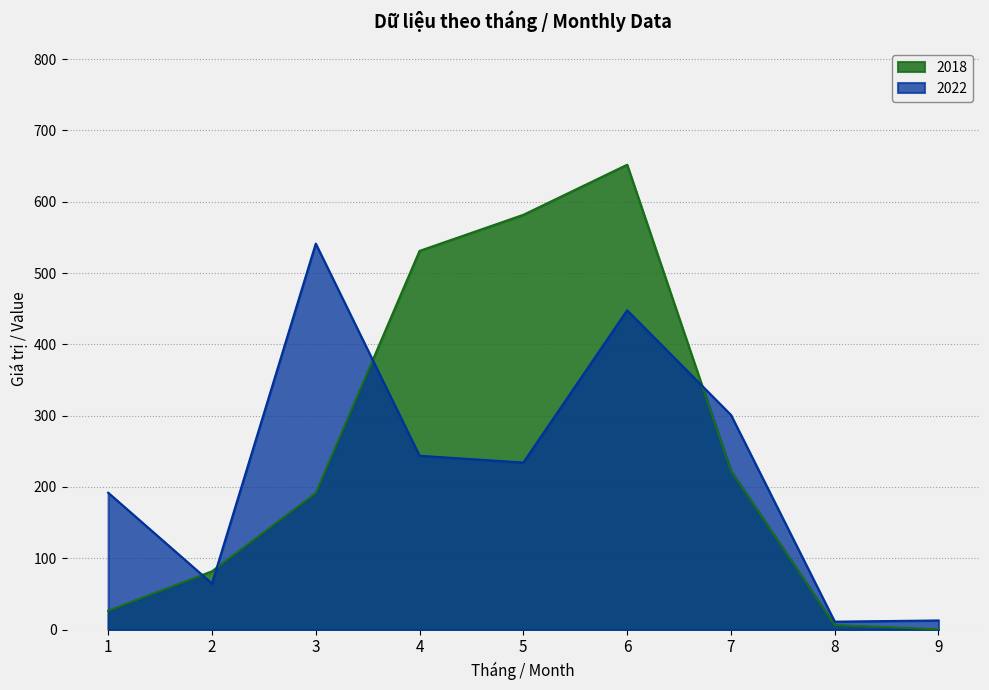

True or false: 2018 has a value of 26.5 at 1.

True